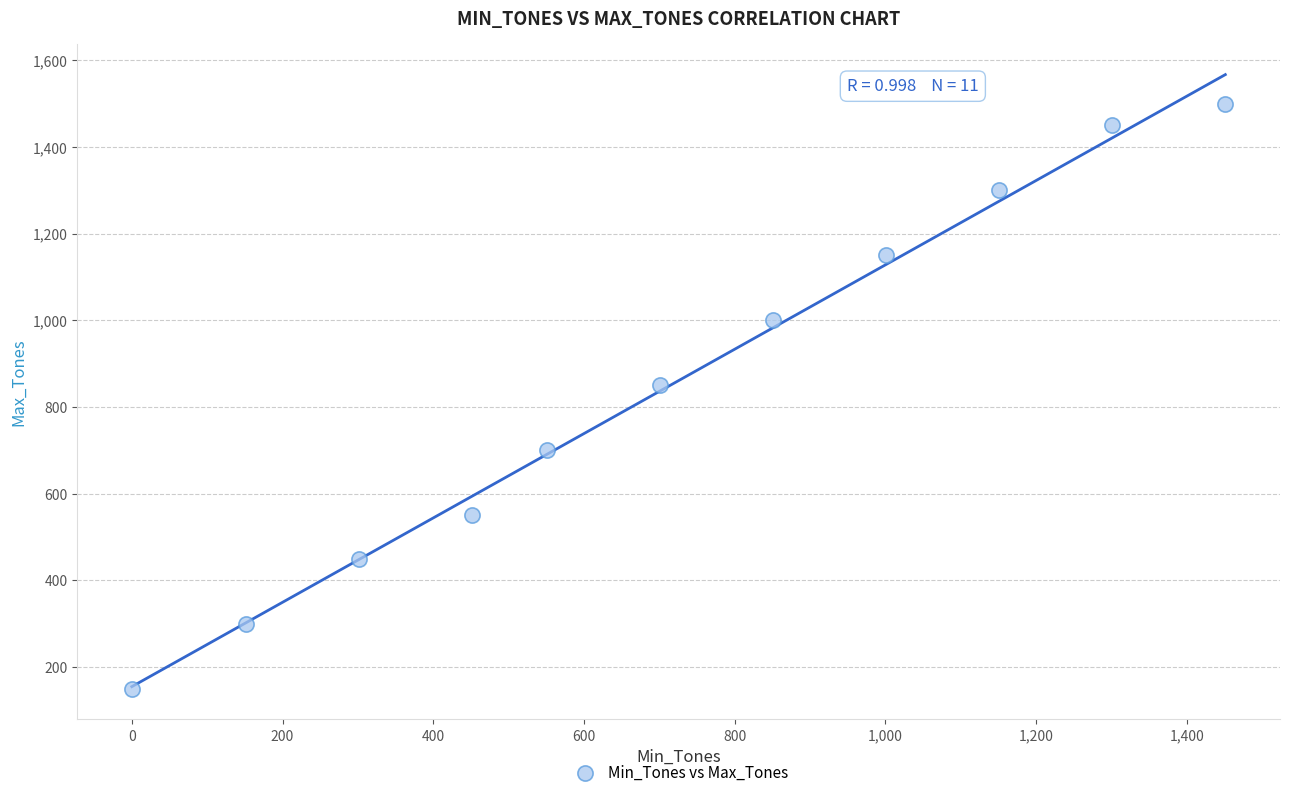

What is the range of Y values (max minus min)?

1350